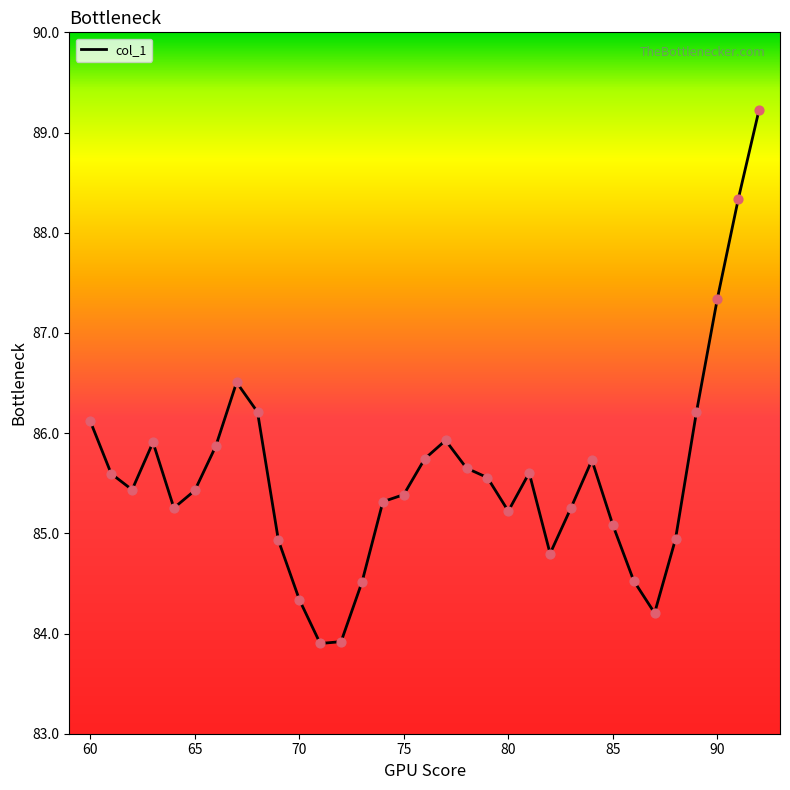

What is the difference between the maximum and minimum values?

5.3